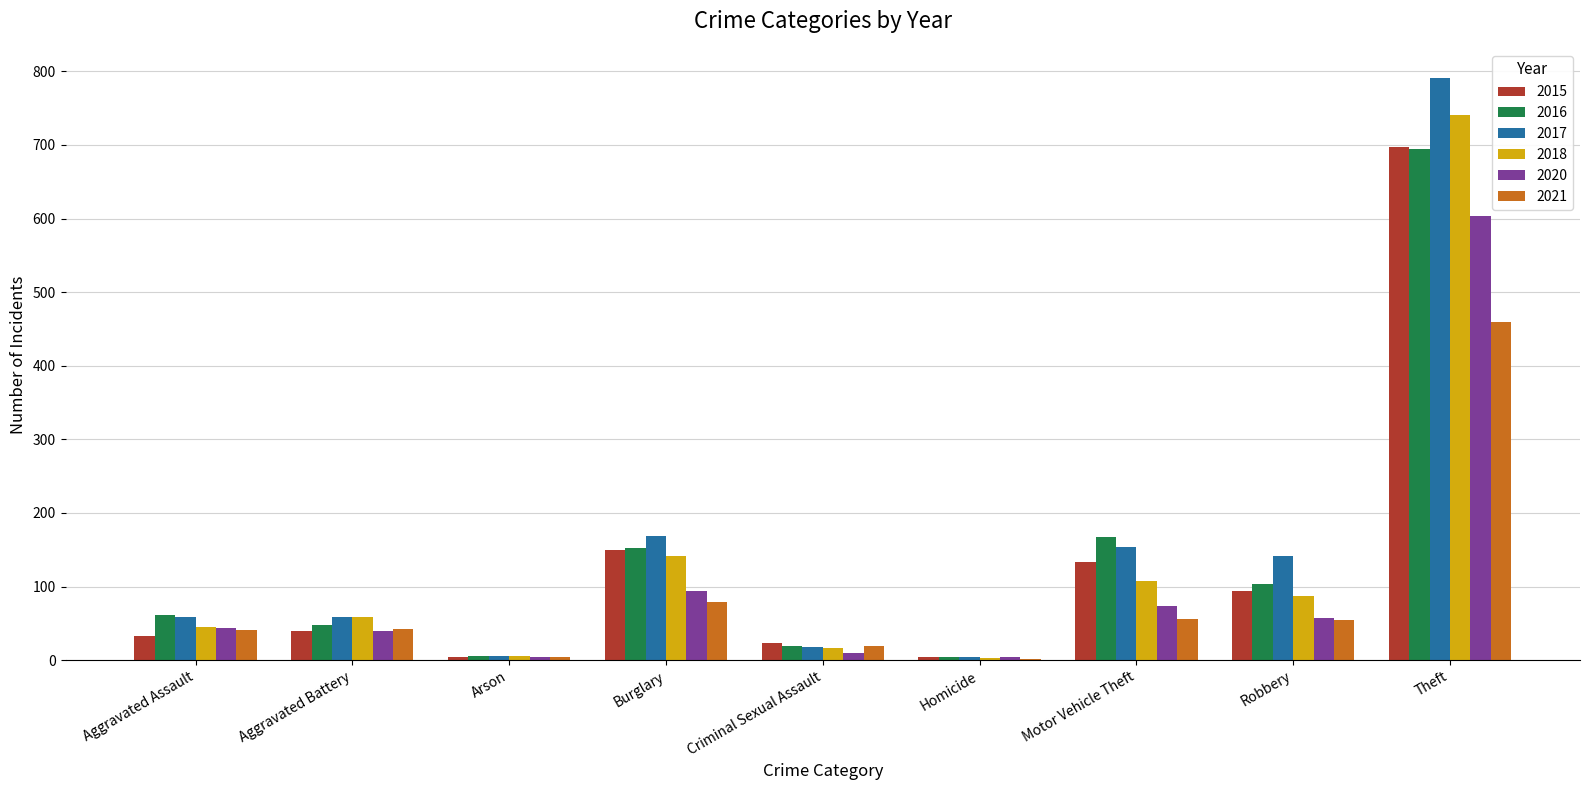

Between Aggravated Battery and Burglary, which series saw the biggest shift?

2017